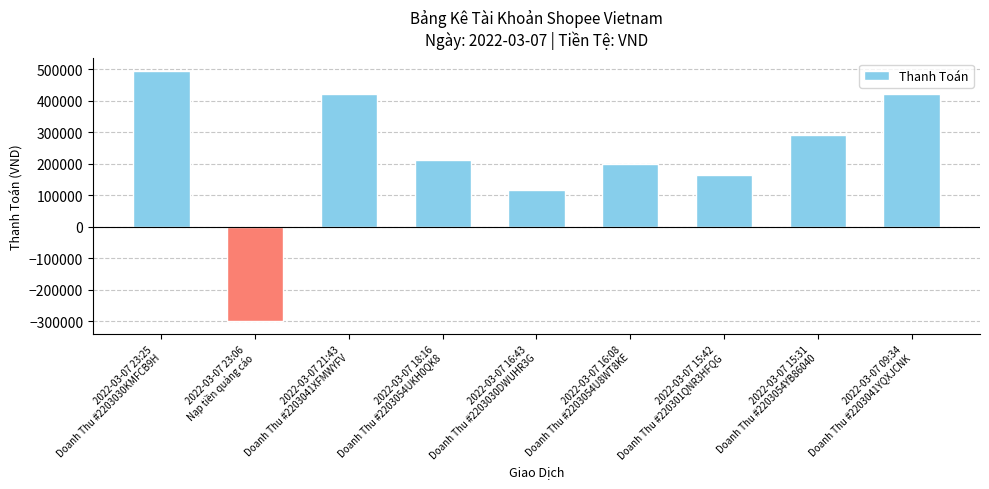

Is it true that the value at 2022-03-07 15:31
Doanh Thu #2203054YB86040 is 67323?

False